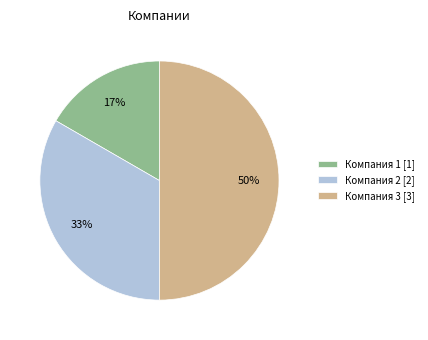

How many segments does this pie chart have?

3